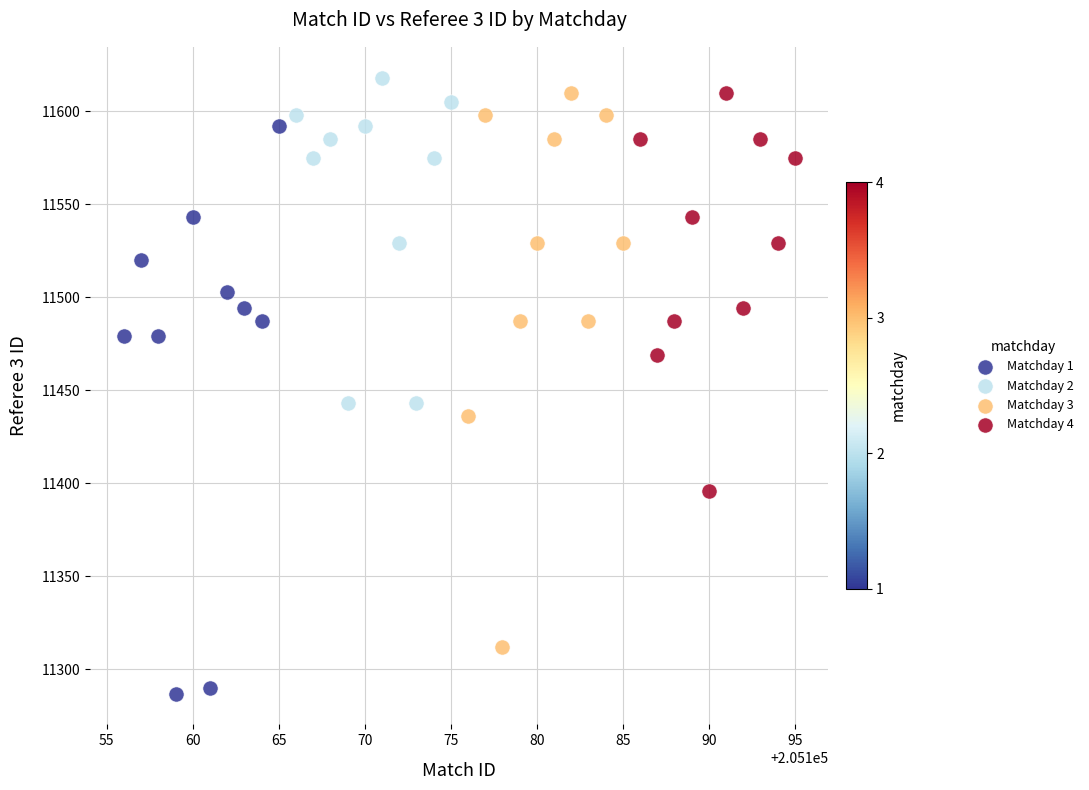

Which series reaches the minimum Y coordinate?

Matchday 1